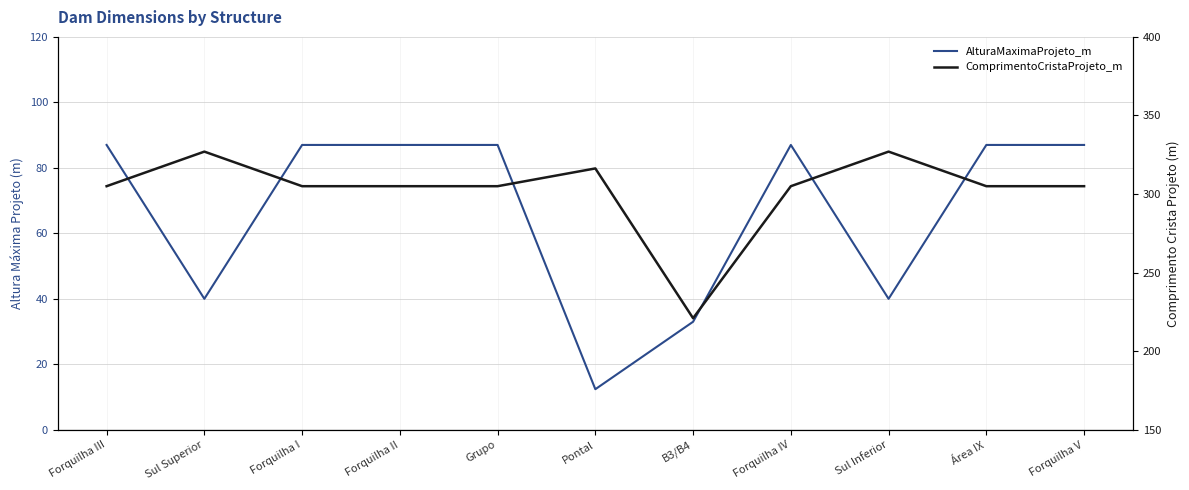

Is it true that AlturaMaximaProjeto_m equals 87.0 at Forquilha I?

True